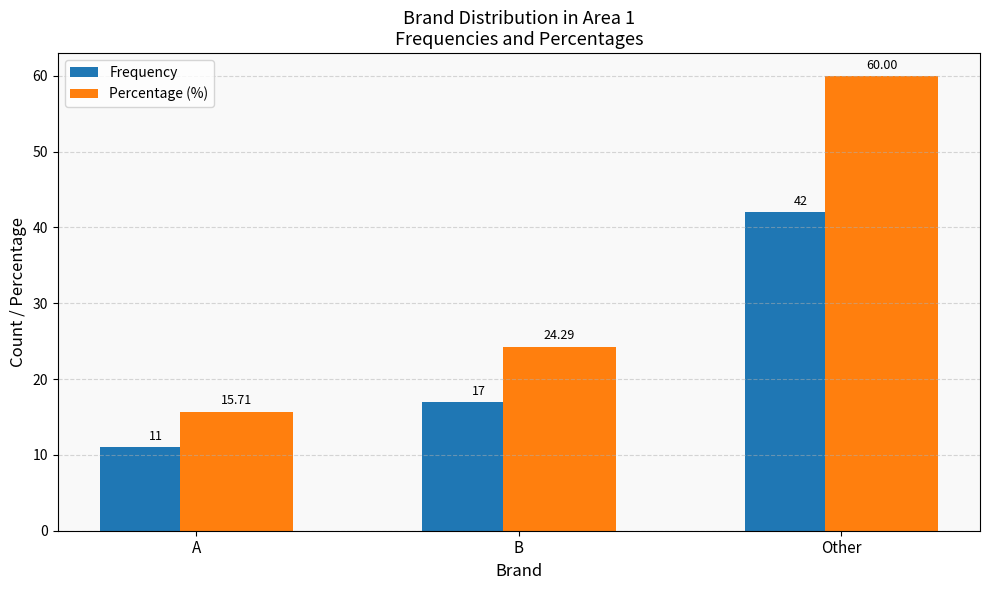

Is it true that Percentage (%) equals 60.0 at Other?

True